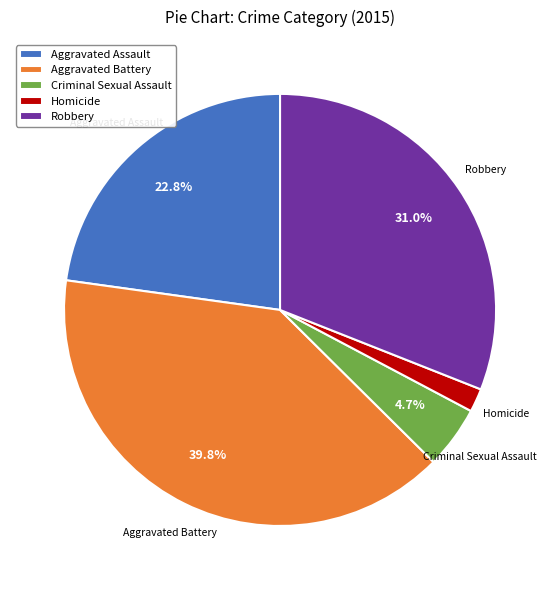

Do Aggravated Battery and Robbery together represent more than half of the pie?

Yes